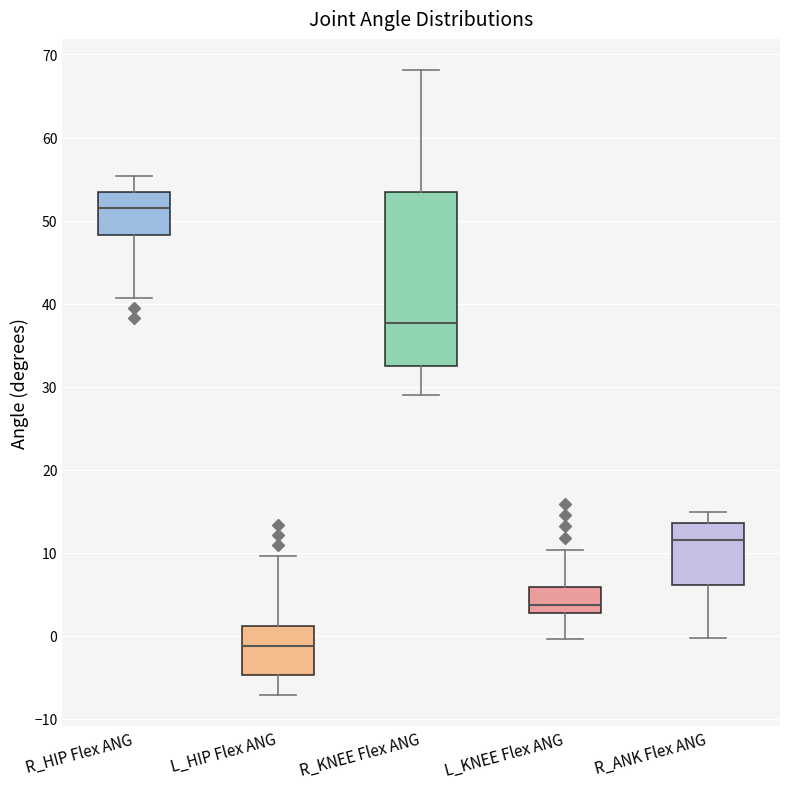

Where is the upper edge of the box for L_HIP Flex ANG on the y-axis? The values are not printed on the chart, so give them approximately, as read against the axis.

1